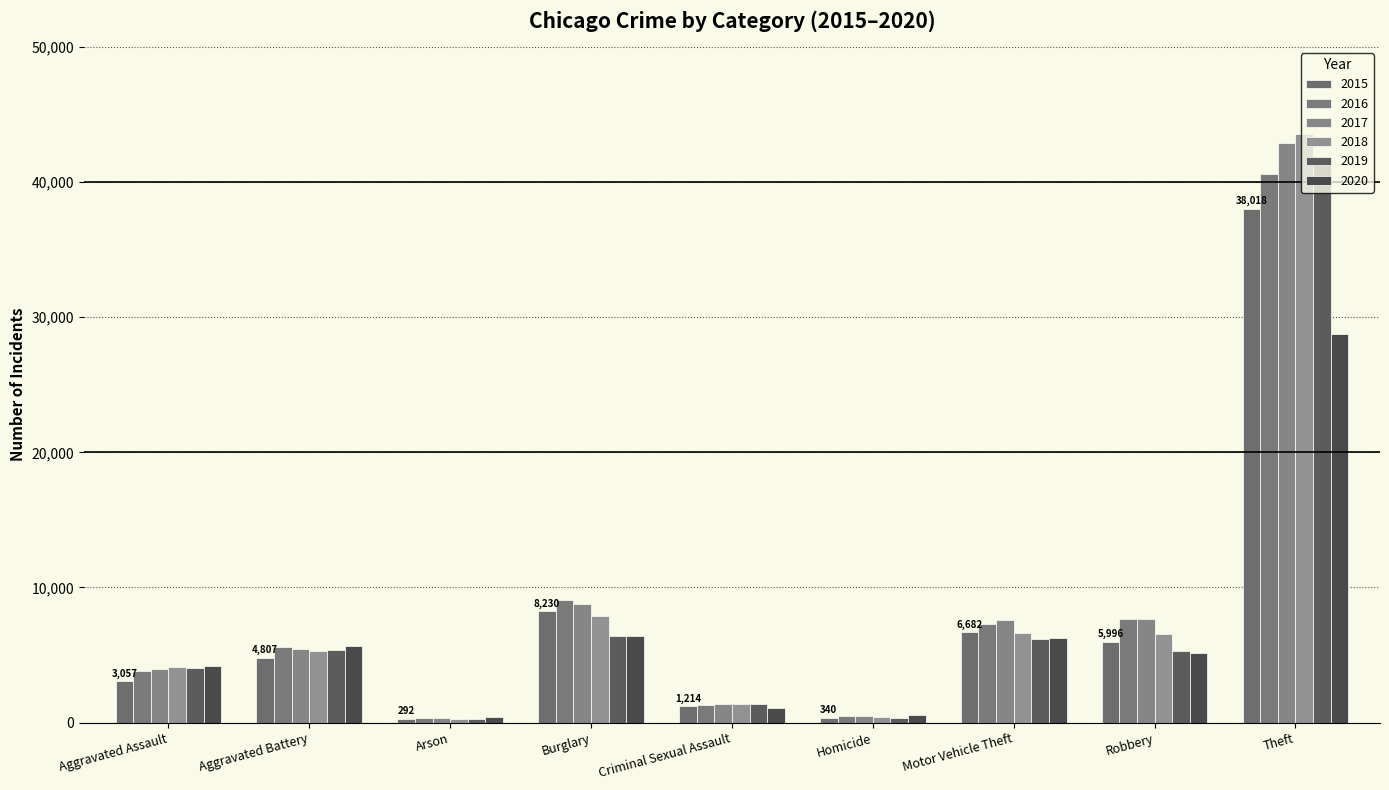

Is the value of 2016 at Theft greater than the value of 2017 at Criminal Sexual Assault?

Yes